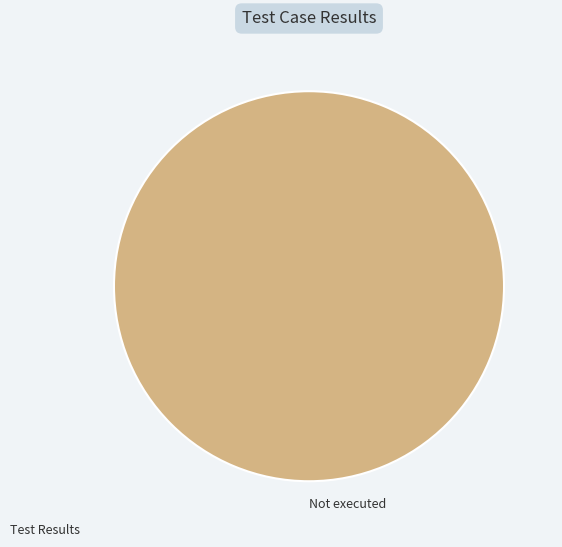

Is it true that Not executed is 100% of the pie?

True